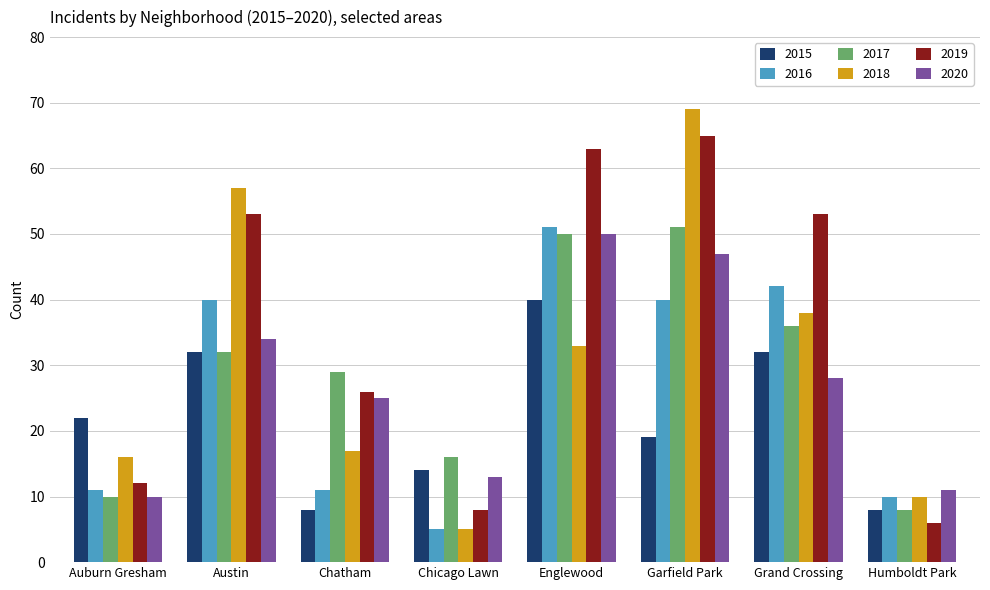

What is the value of the 2020 bar at the 5th from the left?

50